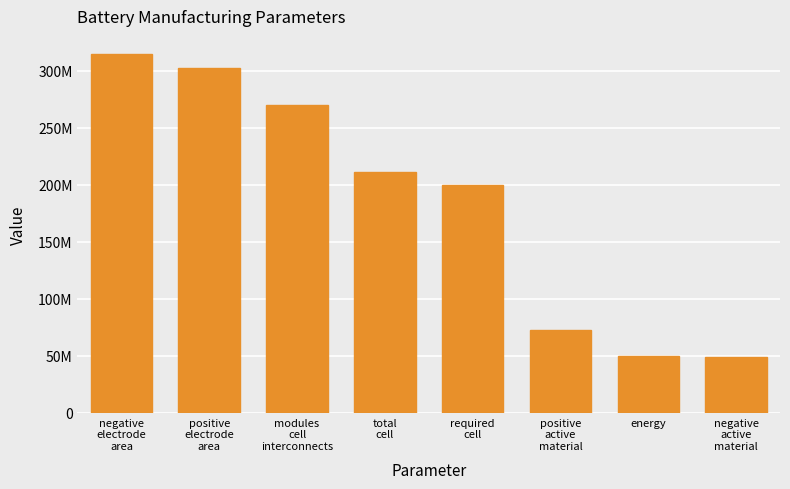

What is the average value?

183825000